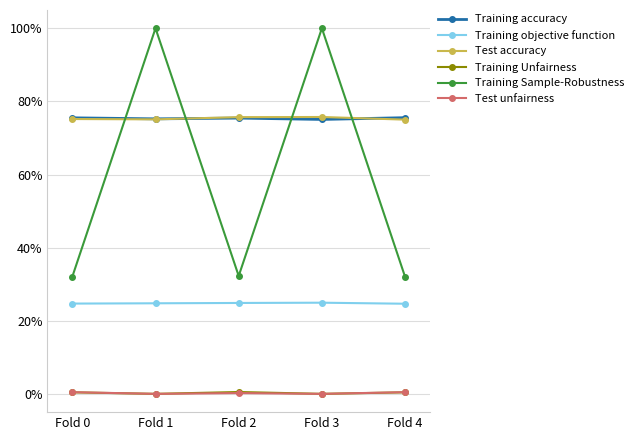

Reading left to right, what are all the values shown in this chart?

Training accuracy: Fold 0=0.8	Fold 1=0.8	Fold 2=0.8	Fold 3=0.8	Fold 4=0.8
Training objective function: Fold 0=0.2	Fold 1=0.2	Fold 2=0.2	Fold 3=0.2	Fold 4=0.2
Test accuracy: Fold 0=0.8	Fold 1=0.8	Fold 2=0.8	Fold 3=0.8	Fold 4=0.8
Training Unfairness: Fold 0=0.0	Fold 1=0.0	Fold 2=0.0	Fold 3=0.0	Fold 4=0.0
Training Sample-Robustness: Fold 0=0.3	Fold 1=1.0	Fold 2=0.3	Fold 3=1.0	Fold 4=0.3
Test unfairness: Fold 0=0.0	Fold 1=0.0	Fold 2=0.0	Fold 3=0.0	Fold 4=0.0